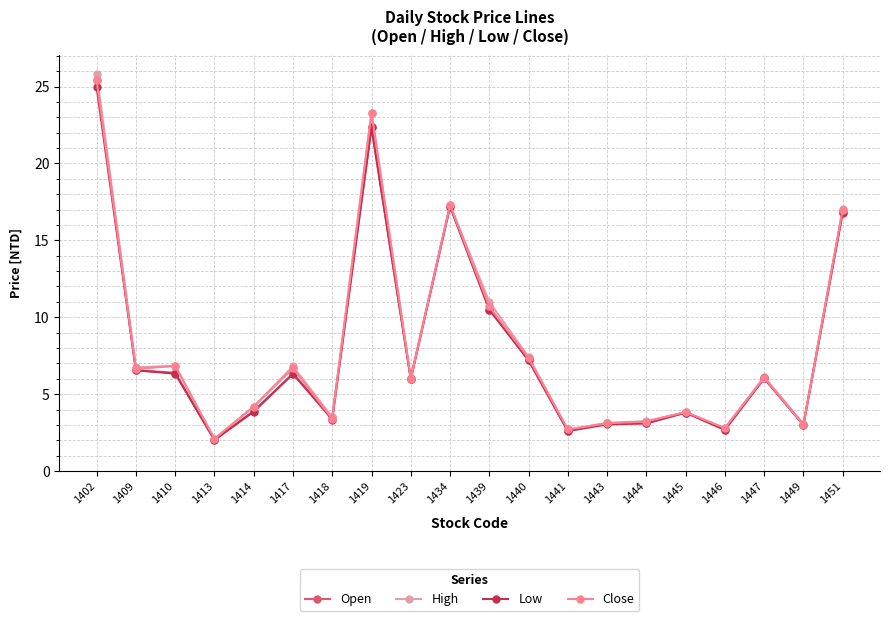

Which series has the widest spread of values?

High